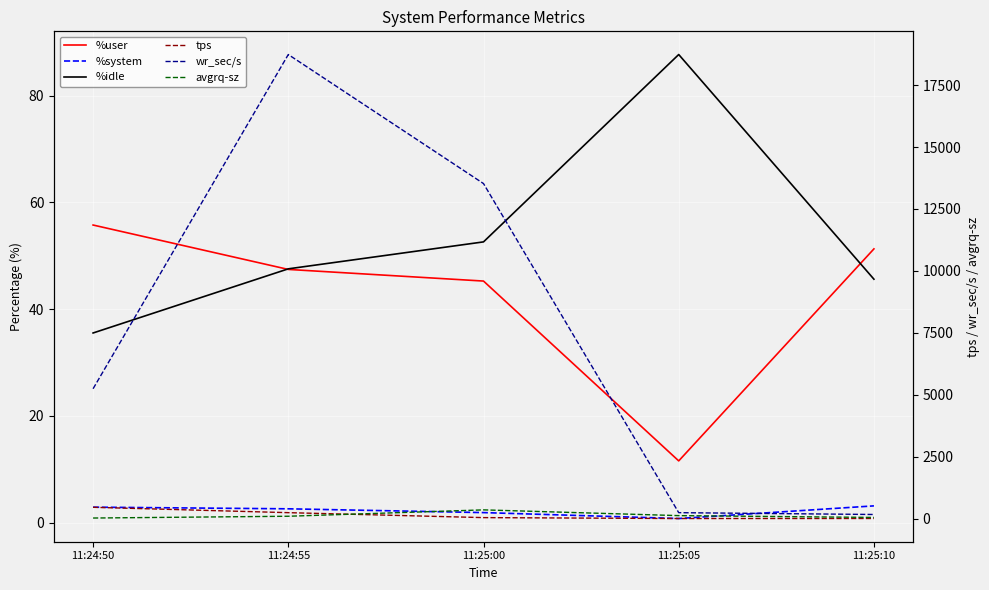

Which series changed the most between 11:24:50 and 11:25:10?

wr_sec/s